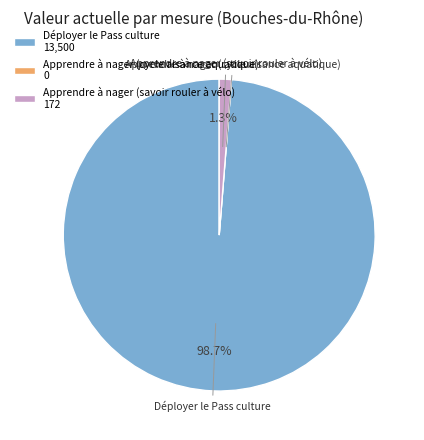

Is Déployer le Pass culture 13,500 the majority of the pie?

Yes